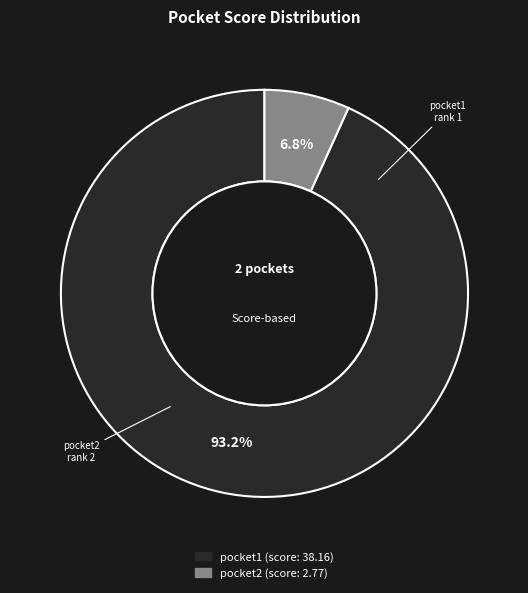

What is the total percentage of pocket2 and pocket1?

100.0%